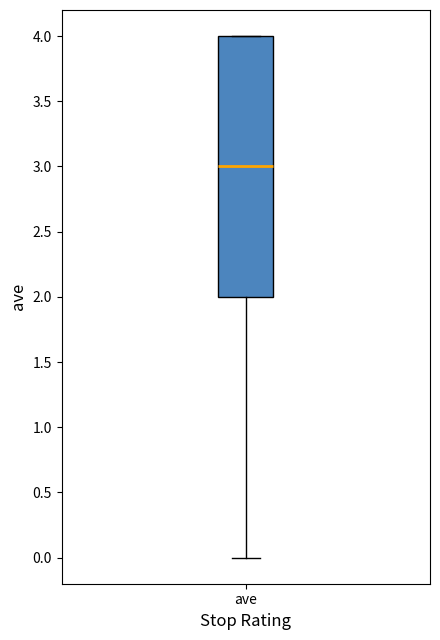

Read this box plot against the y-axis: the position of the median line, the range covered by the box, and the ends of both whiskers. The values are not printed on the chart, so give them approximately, as read against the axis.

median 3, box 2 to 4, whiskers 0 to 4